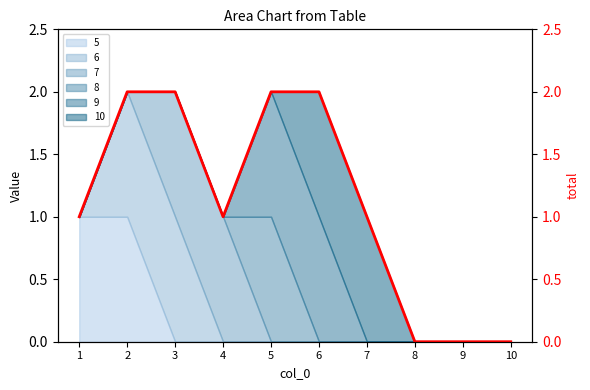

What is the value of the 2nd point from the left?

2